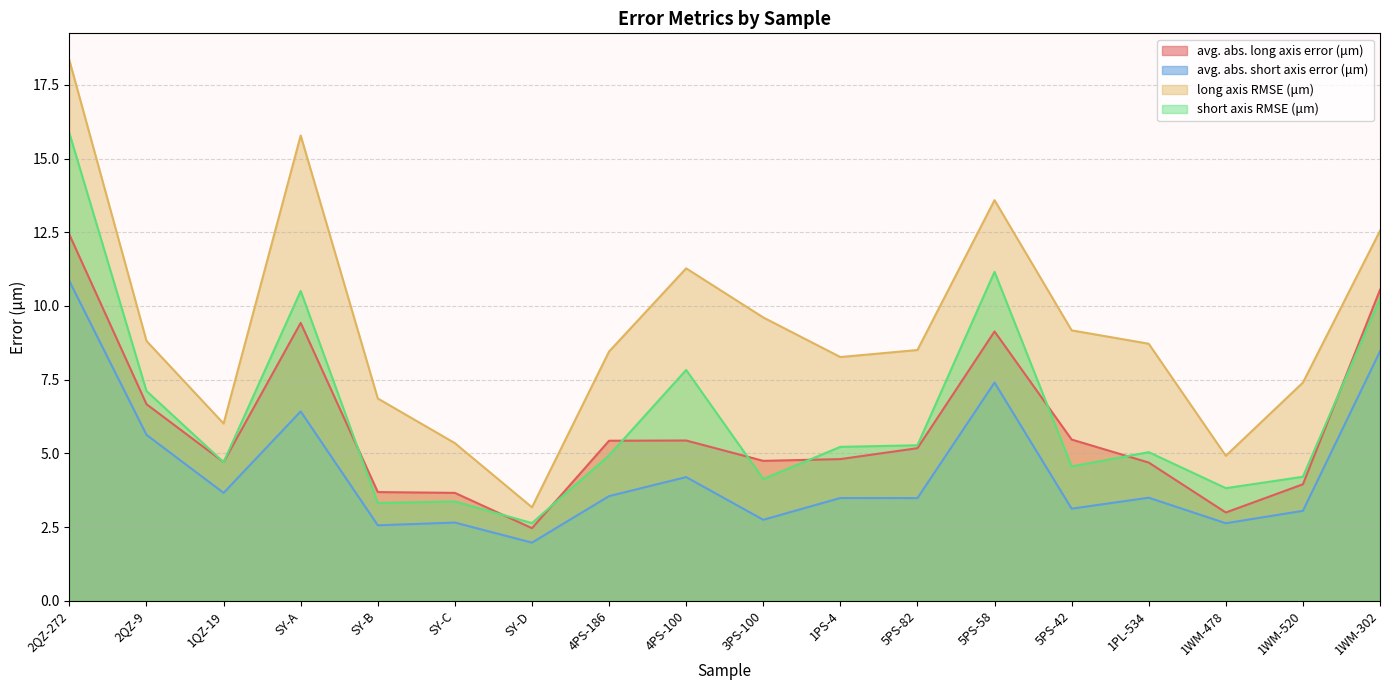

True or false: avg. abs. long axis error (μm) has more than 0 interior local peaks.

True